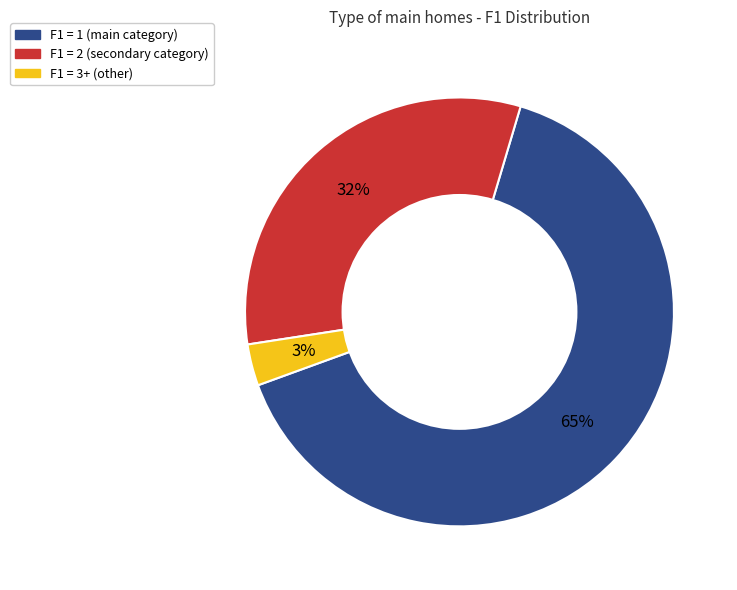

To the nearest percent, what is the average slice percentage?

33%